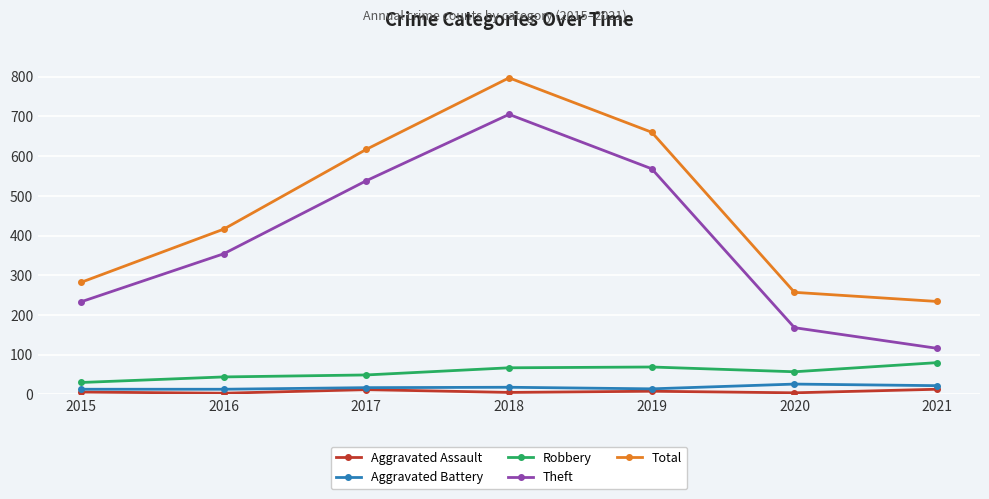

What is the maximum value shown in the chart?

797